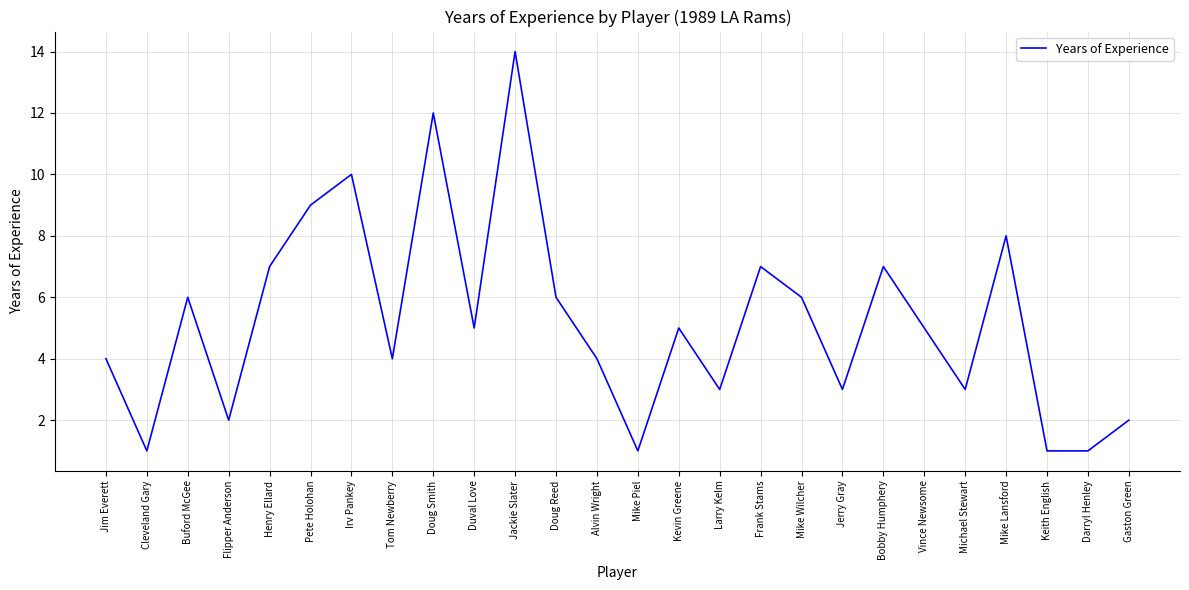

Between Mike Wilcher and Flipper Anderson, which is larger?

Mike Wilcher